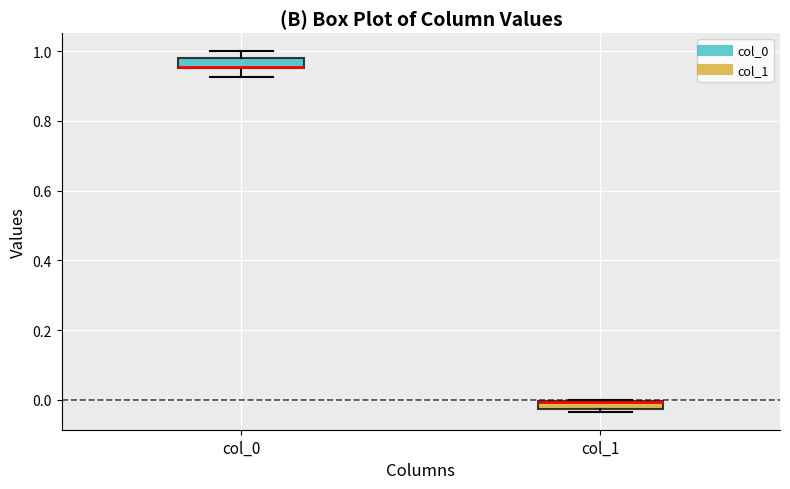

Where is the upper edge of the box for col_0 on the y-axis? The values are not printed on the chart, so give them approximately, as read against the axis.

0.98